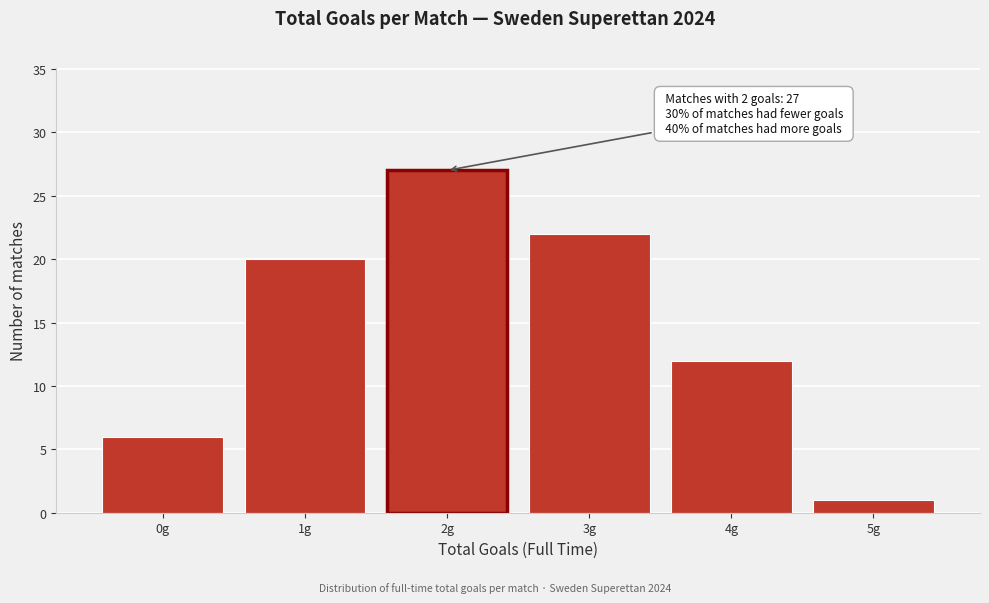

Which range on the x-axis has the tallest bar?

1.5 to 2.5